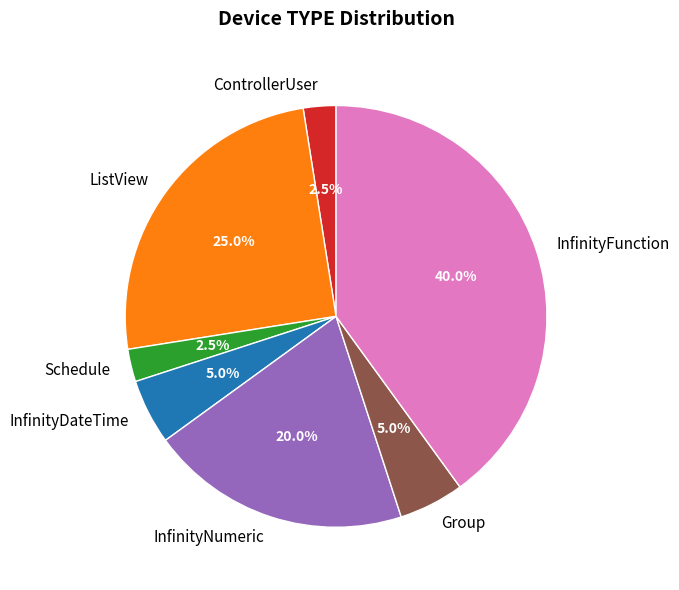

Is there a majority slice in this chart?

No